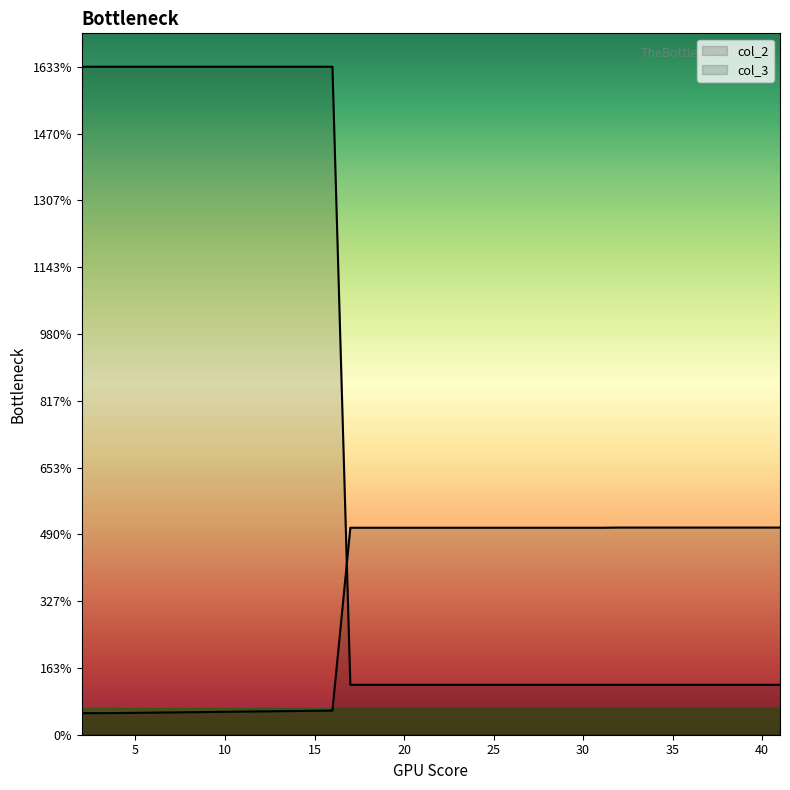

True or false: col_2 has a value of 506.0 at 22.

True